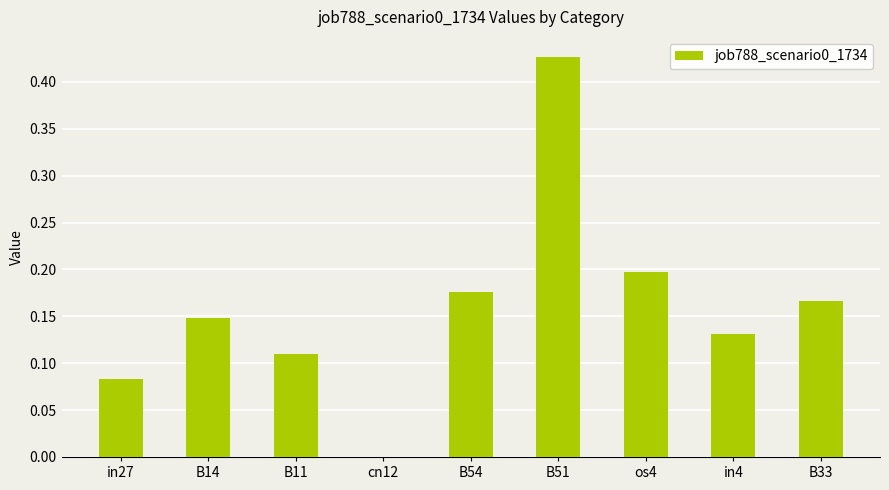

Is it true that the value at B33 is 0.3?

False